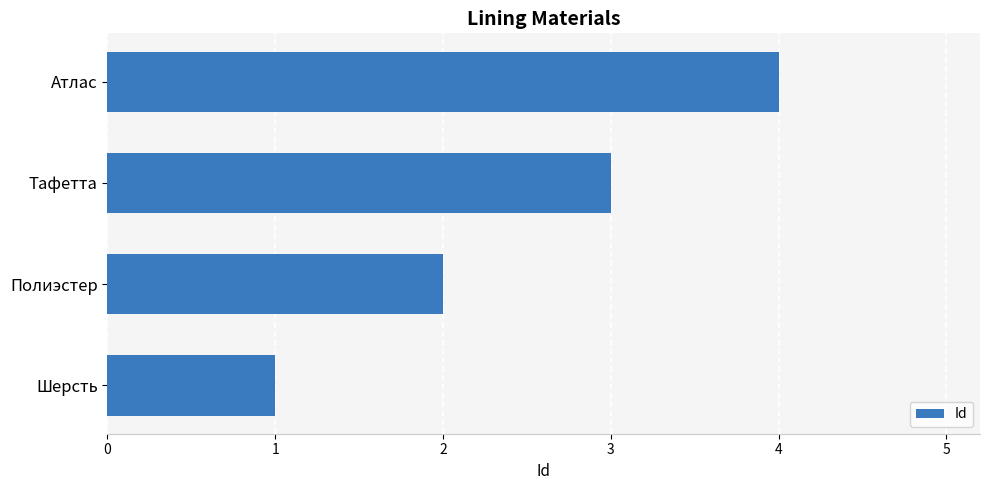

Are the bars grouped side by side (vs. stacked)?

No